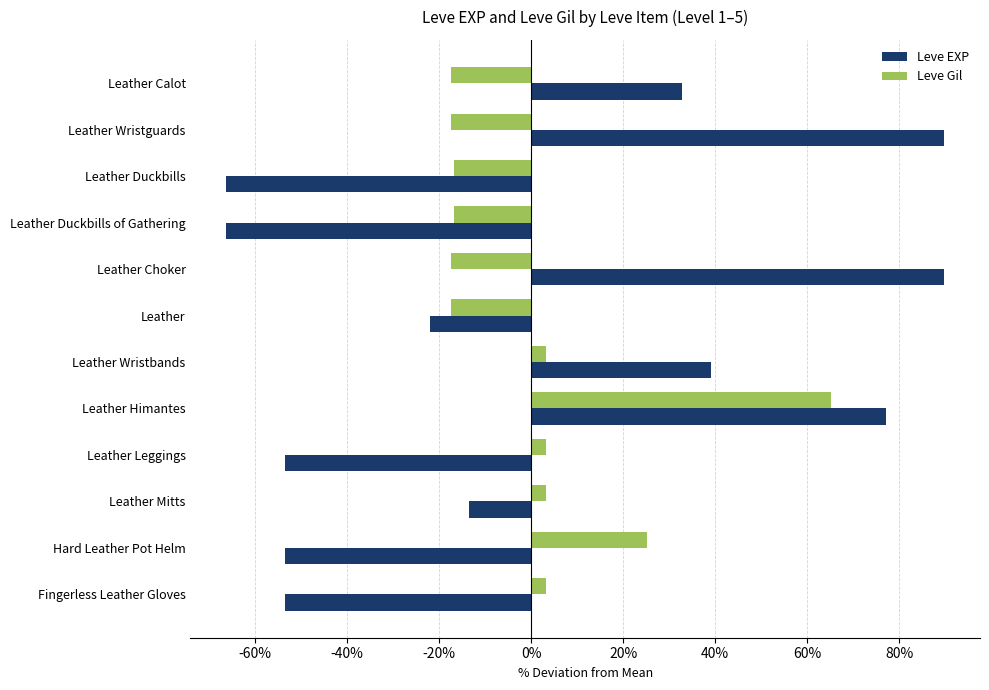

What is the smallest value displayed?

-66.3